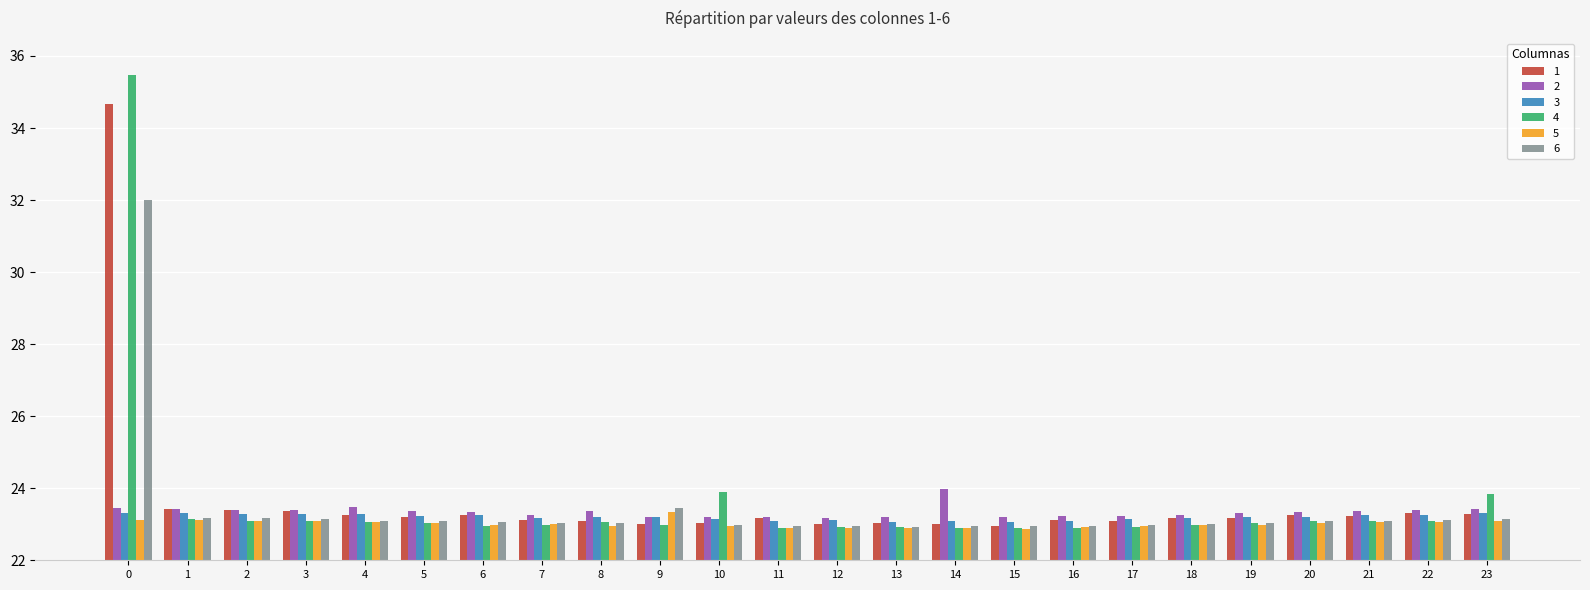

What is the total value across all series at 1?

139.6